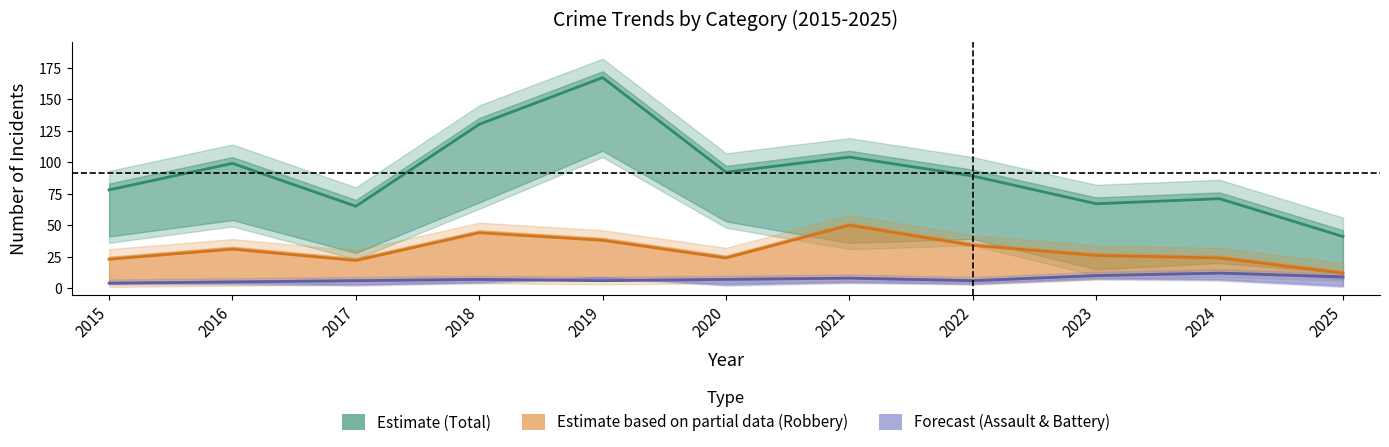

What is the difference between the second highest and second lowest values in the Aggravated Battery series?

5